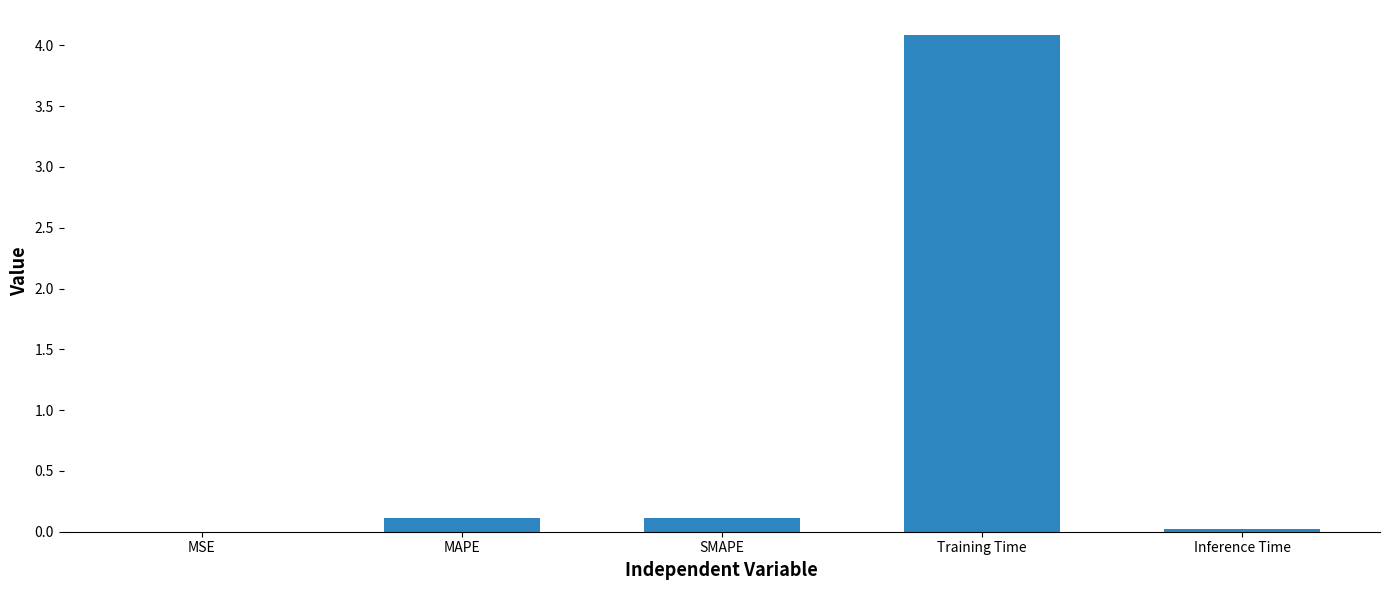

What is the greatest value displayed?

4.1